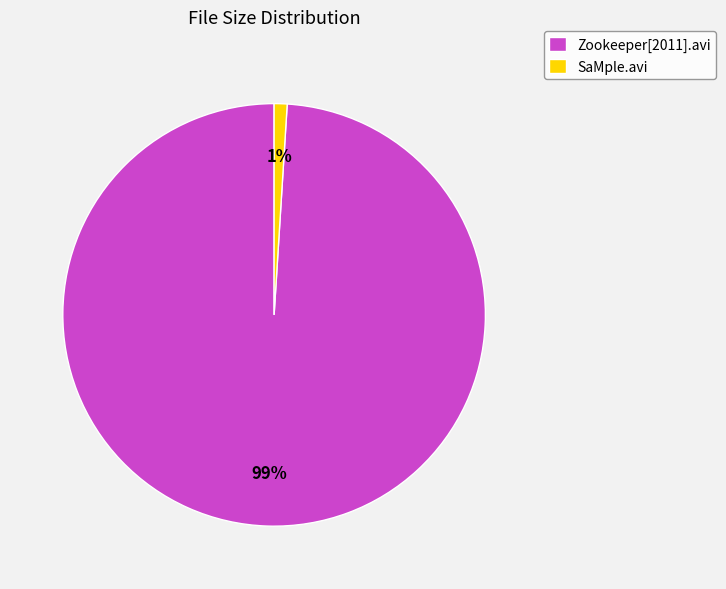

Combined, do SaMple.avi and Zookeeper[2011].avi account for over 50%?

Yes